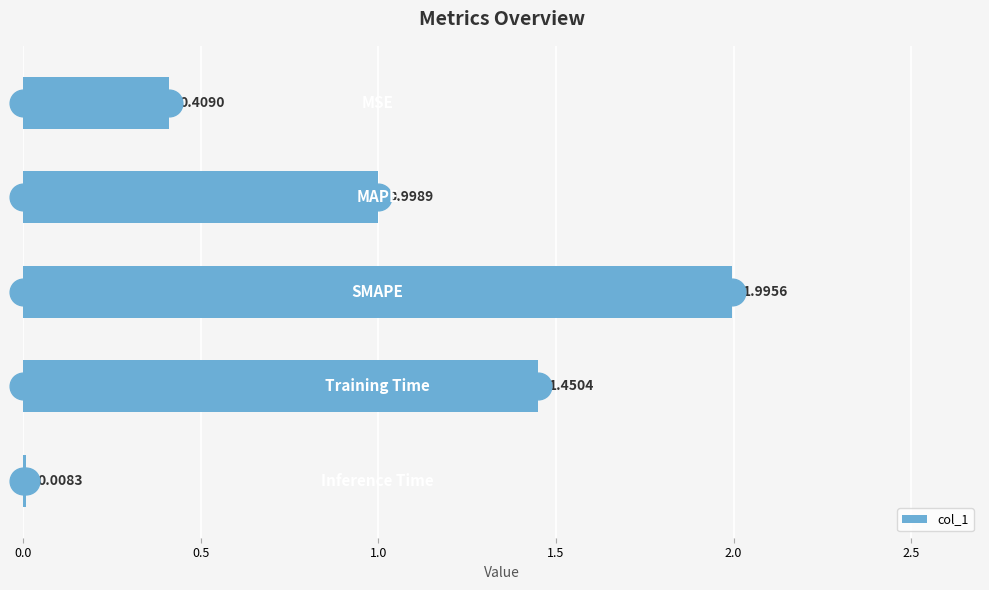

What is the difference between the maximum and minimum values?

2.0